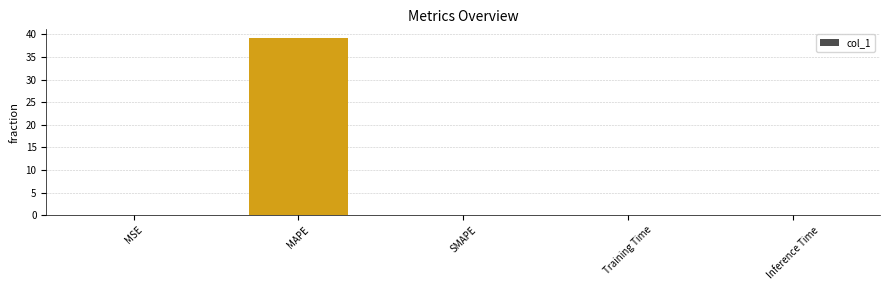

The value at SMAPE is 0.0. True or false?

True